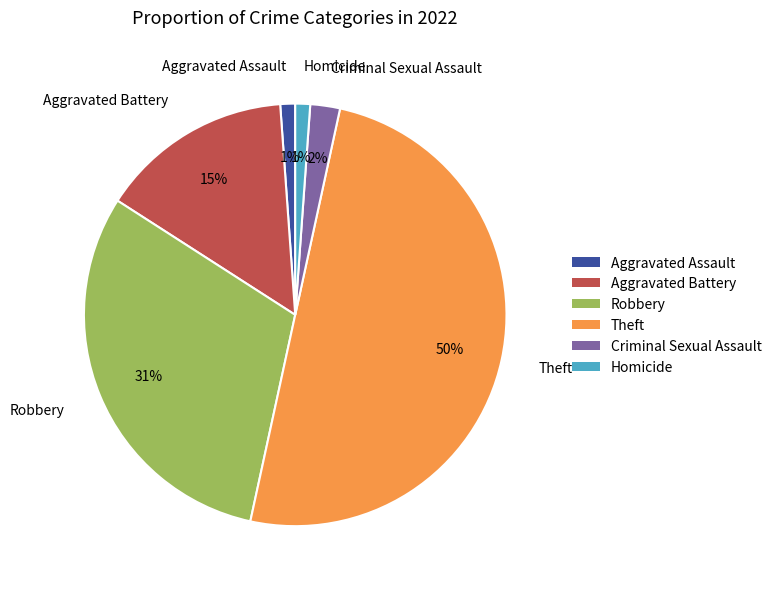

Is Homicide the majority of the pie?

No